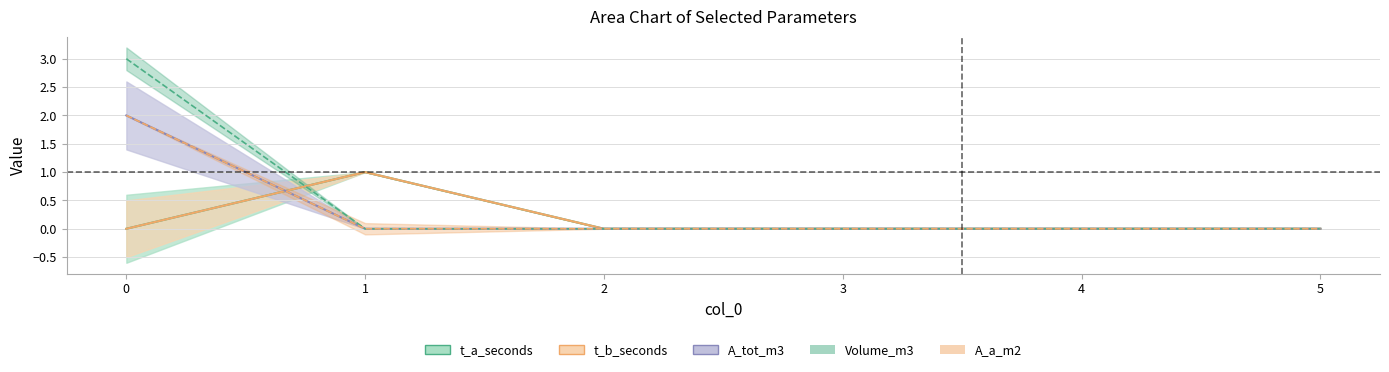

The value of Volume_m3 at 1 is 0. True or false?

True